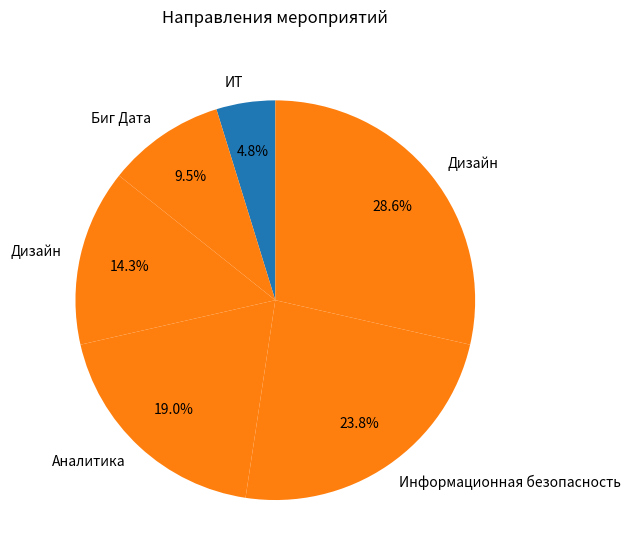

How many slices are in this pie chart?

6